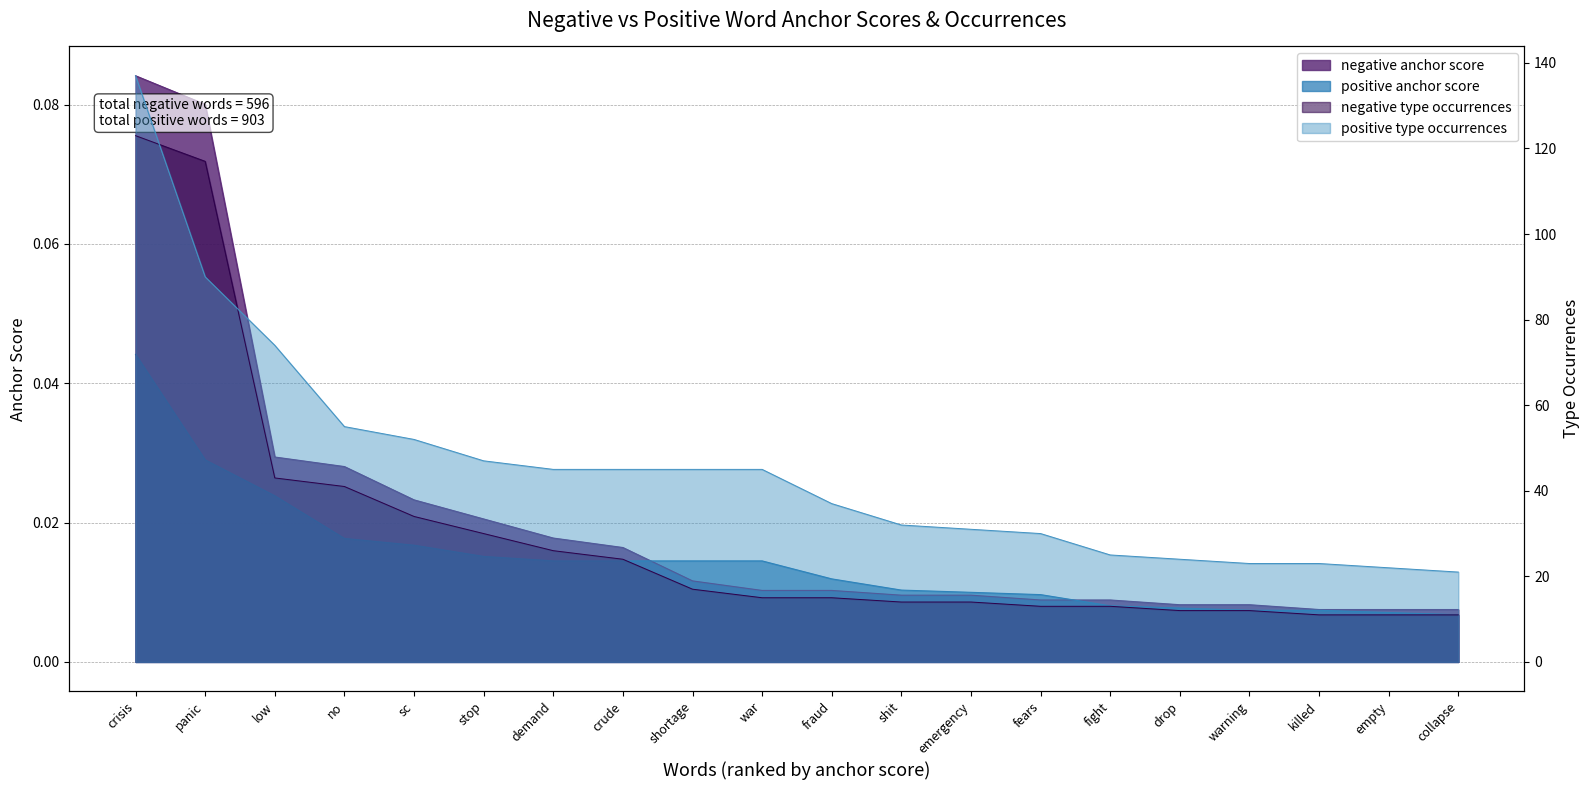

Reading right to left, list all the values displayed in this chart.

negative anchor score: collapse=0.0	empty=0.0	killed=0.0	warning=0.0	drop=0.0	fight=0.0	fears=0.0	emergency=0.0	shit=0.0	fraud=0.0	war=0.0	shortage=0.0	crude=0.0	demand=0.0	stop=0.0	sc=0.0	no=0.0	low=0.0	panic=0.1	crisis=0.1
positive anchor score: collapse=0.0	empty=0.0	killed=0.0	warning=0.0	drop=0.0	fight=0.0	fears=0.0	emergency=0.0	shit=0.0	fraud=0.0	war=0.0	shortage=0.0	crude=0.0	demand=0.0	stop=0.0	sc=0.0	no=0.0	low=0.0	panic=0.0	crisis=0.0
negative type occurrences: collapse=11.0	empty=11.0	killed=11.0	warning=12.0	drop=12.0	fight=13.0	fears=13.0	emergency=14.0	shit=14.0	fraud=15.0	war=15.0	shortage=17.0	crude=24.0	demand=26.0	stop=30.0	sc=34.0	no=41.0	low=43.0	panic=117.0	crisis=123.0
positive type occurrences: collapse=21.0	empty=22.0	killed=23.0	warning=23.0	drop=24.0	fight=25.0	fears=30.0	emergency=31.0	shit=32.0	fraud=37.0	war=45.0	shortage=45.0	crude=45.0	demand=45.0	stop=47.0	sc=52.0	no=55.0	low=74.0	panic=90.0	crisis=137.0